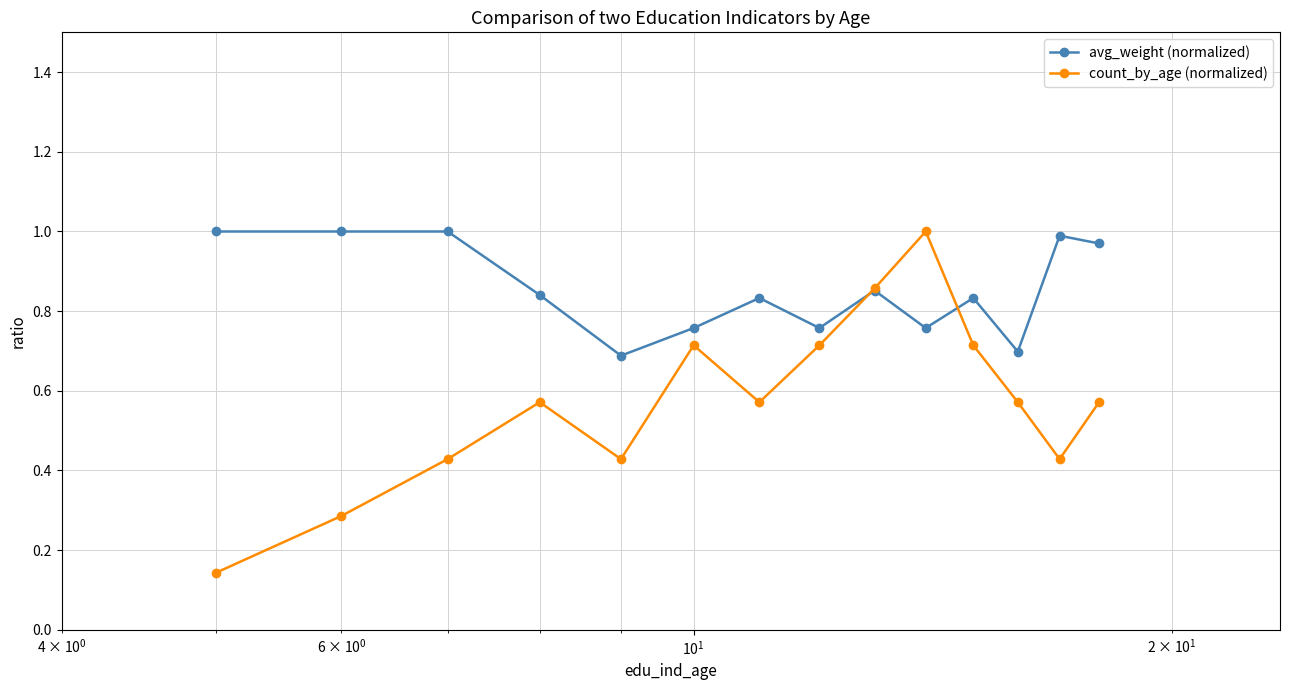

What is the lowest value of the avg_weight (normalized) series?

0.7